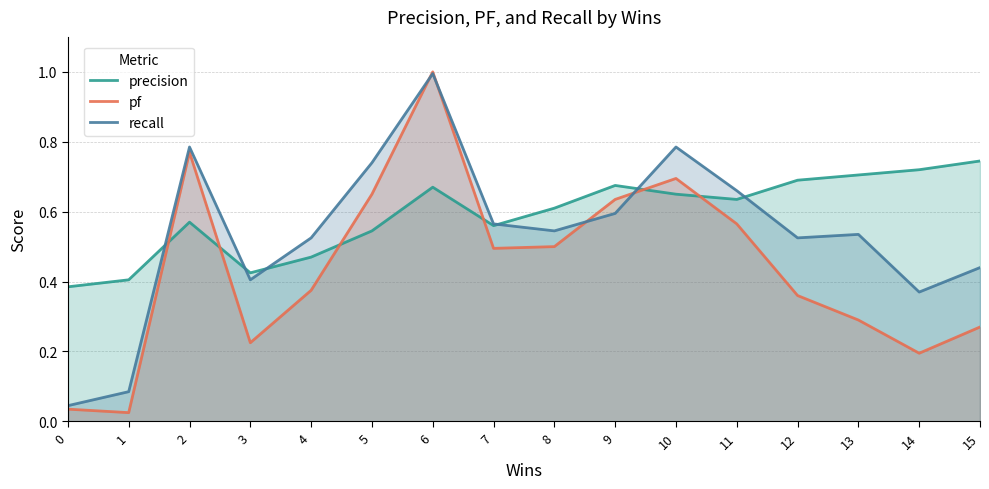

Reading left to right, transcribe all the data shown in this chart.

precision: 0.4	0.4	0.6	0.4	0.5	0.5	0.7	0.6	0.6	0.7	0.7	0.6	0.7	0.7	0.7	0.7
pf: 0.0	0.0	0.8	0.2	0.4	0.7	1.0	0.5	0.5	0.6	0.7	0.6	0.4	0.3	0.2	0.3
recall: 0.0	0.1	0.8	0.4	0.5	0.7	1.0	0.6	0.5	0.6	0.8	0.7	0.5	0.5	0.4	0.4